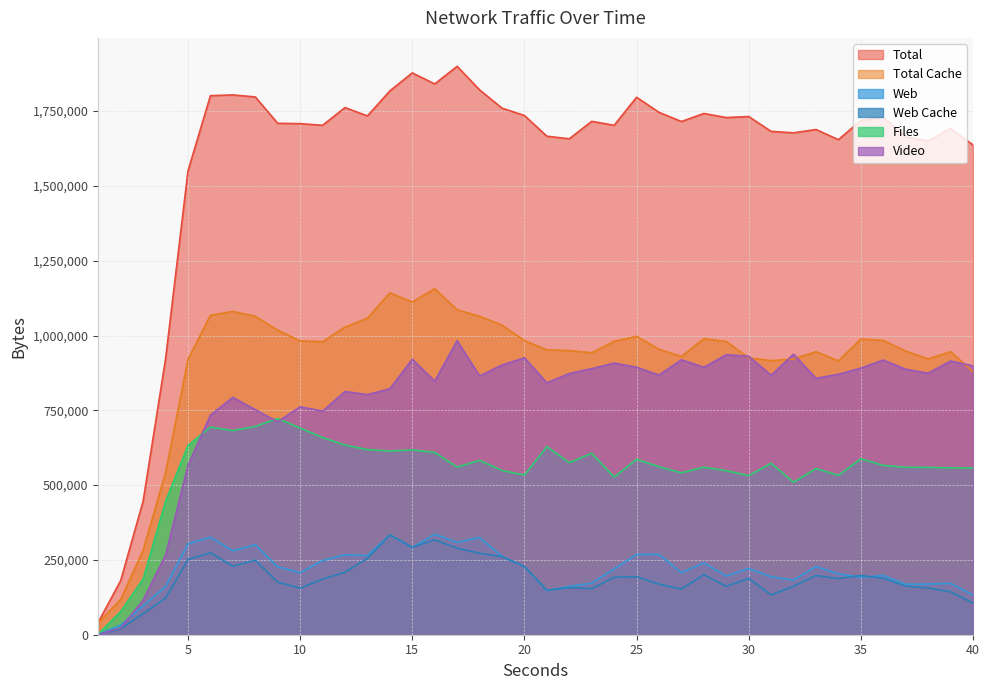

List the labels in order of Total Cache value, smallest first.

1, 2, 3, 4, 40, 34, 31, 5, 38, 32, 30, 27, 23, 33, 39, 37, 22, 21, 26, 11, 29, 24, 10, 20, 36, 35, 28, 25, 9, 12, 19, 13, 8, 18, 6, 7, 17, 15, 14, 16